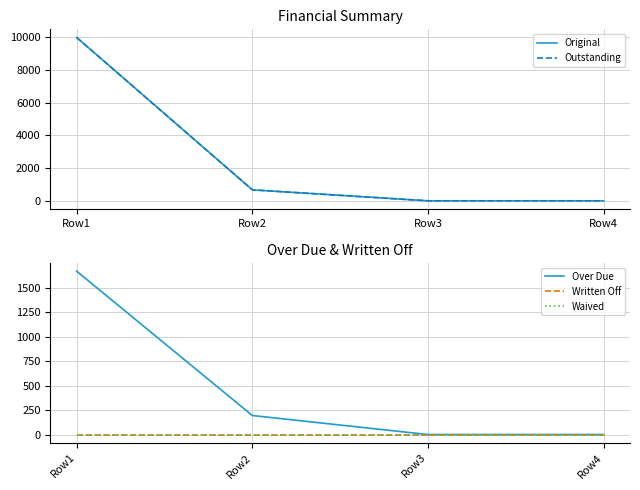

Is the value of Over Due at Row4 greater than the value of Original at Row2?

No